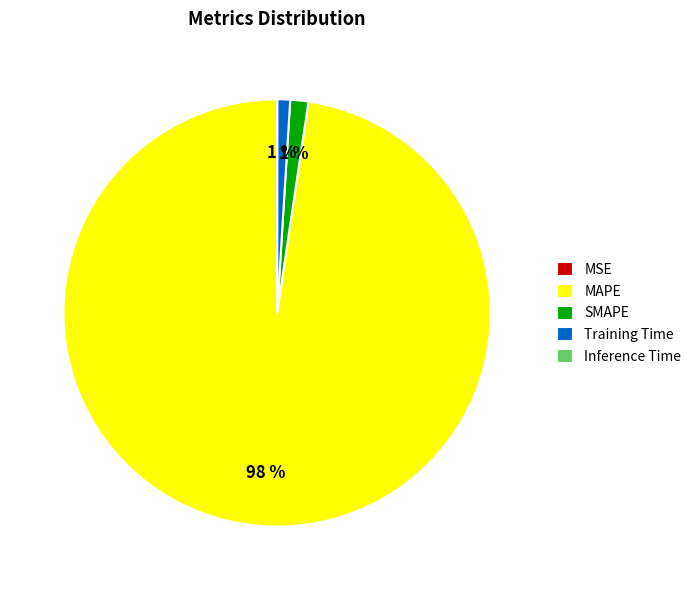

To the nearest percent, what is the average slice percentage?

20%